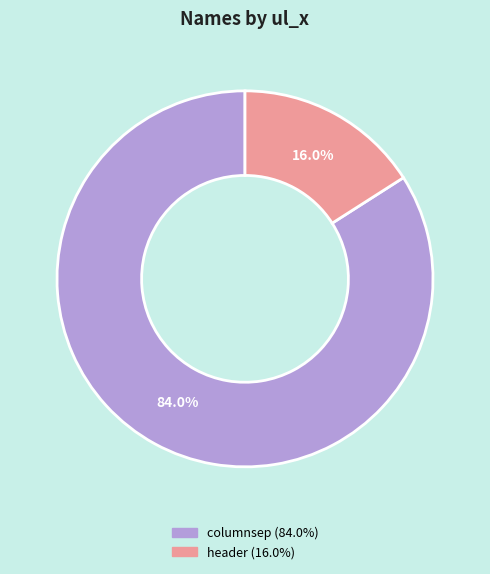

Does header account for over 50% of the chart?

No